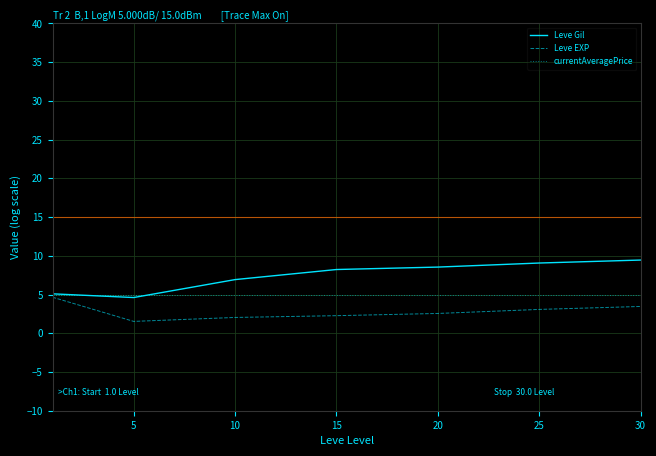

Which series has the largest total across all categories?

Leve Gil